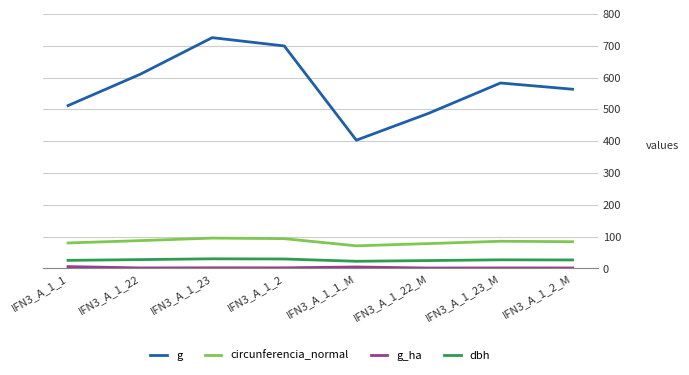

True or false: g has a value of 346.5 at IFN3_A_1_22.

False